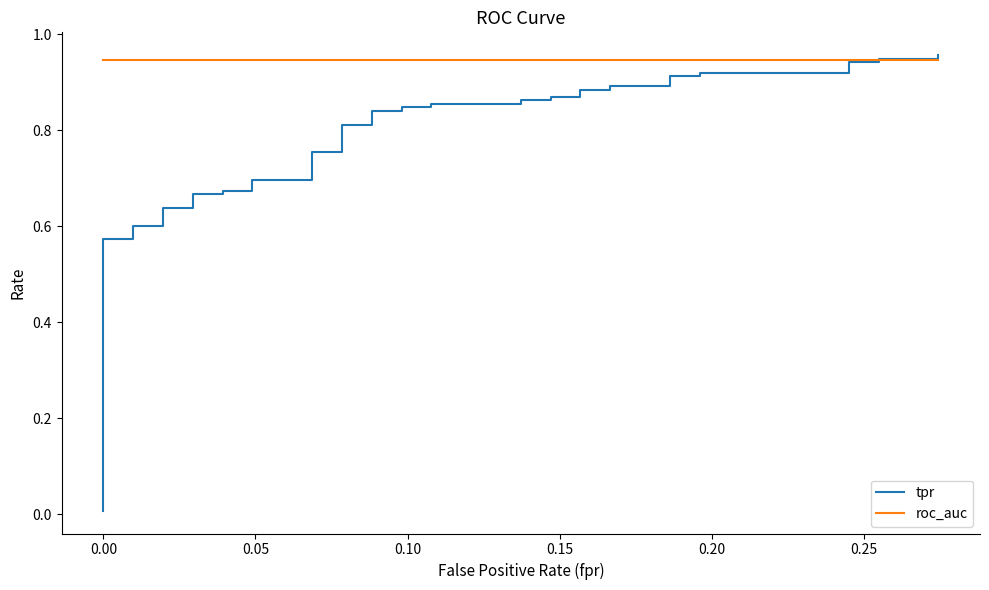

What is the average value of the roc_auc series?

0.9